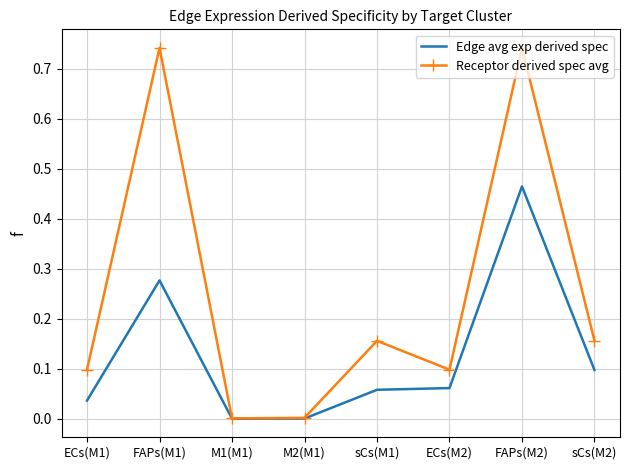

Between M2(M1) and sCs(M1), which series saw the biggest shift?

Receptor derived spec avg